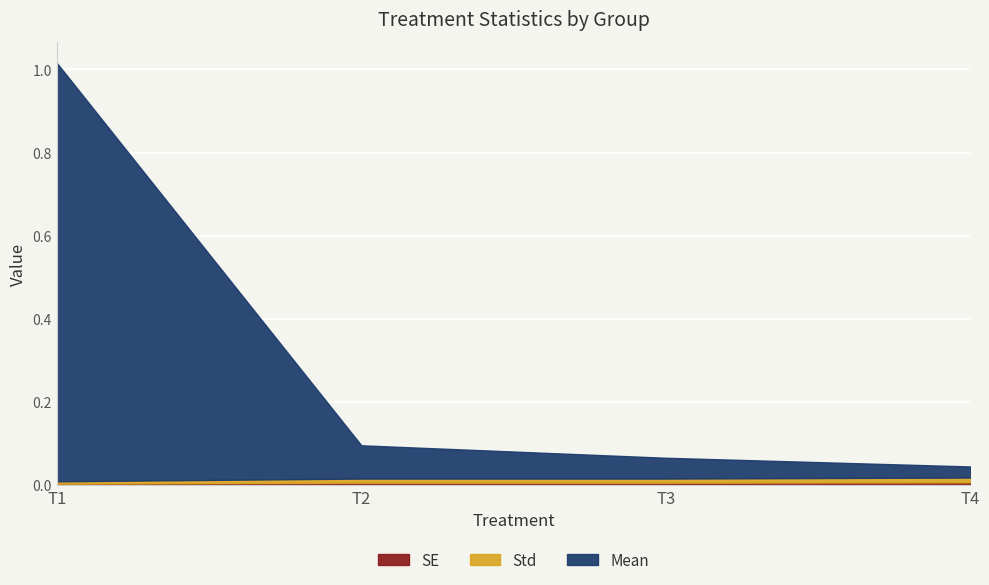

True or false: SE and Mean cross at least once.

False